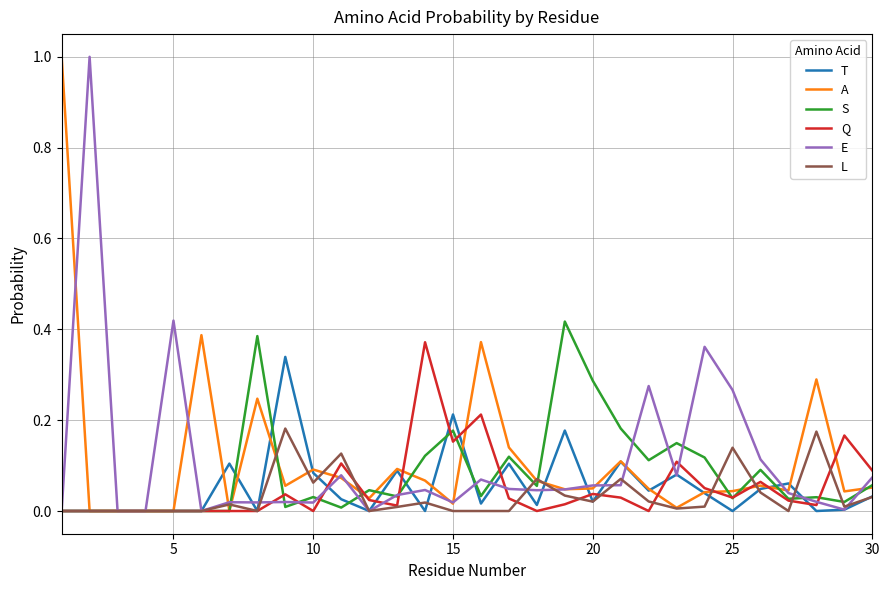

In Q, how many points are higher than both neighbors (excluding endpoints)?

8